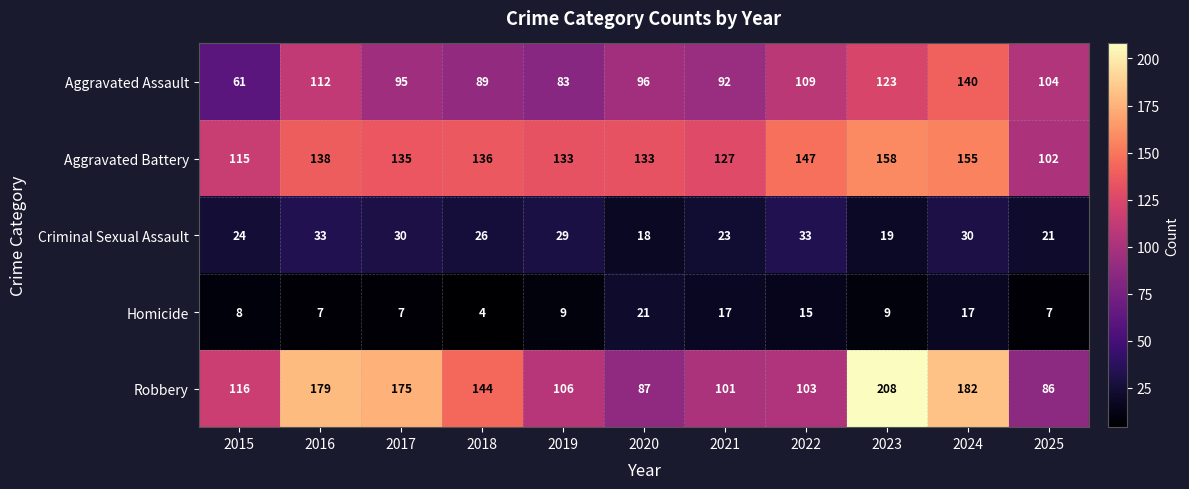

Where is Criminal Sexual Assault nearest to the value 25?

2015